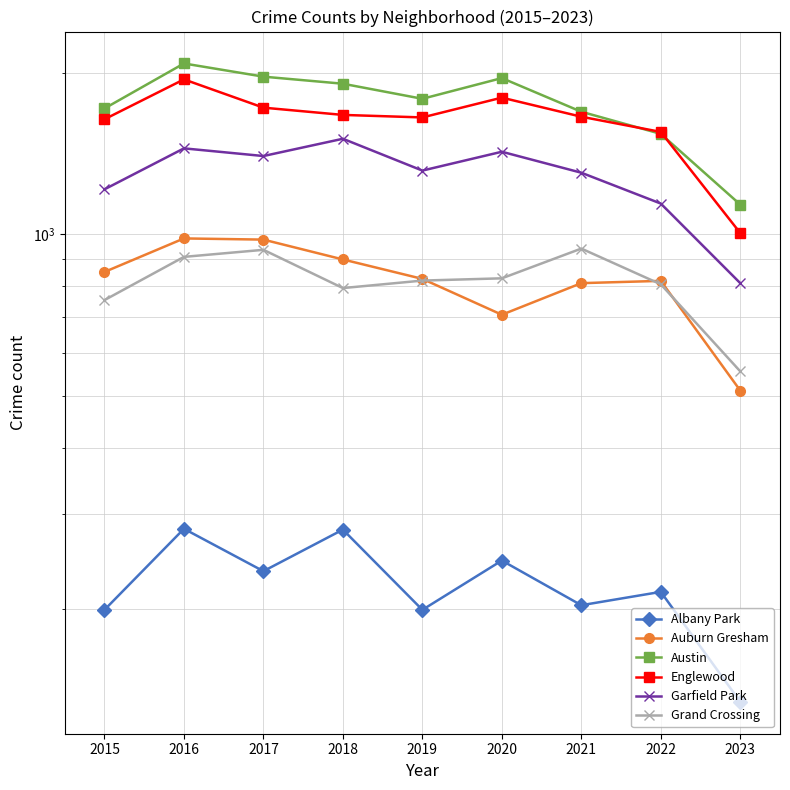

Rank the series at 2020 from lowest to highest value.

Albany Park, Auburn Gresham, Grand Crossing, Garfield Park, Englewood, Austin